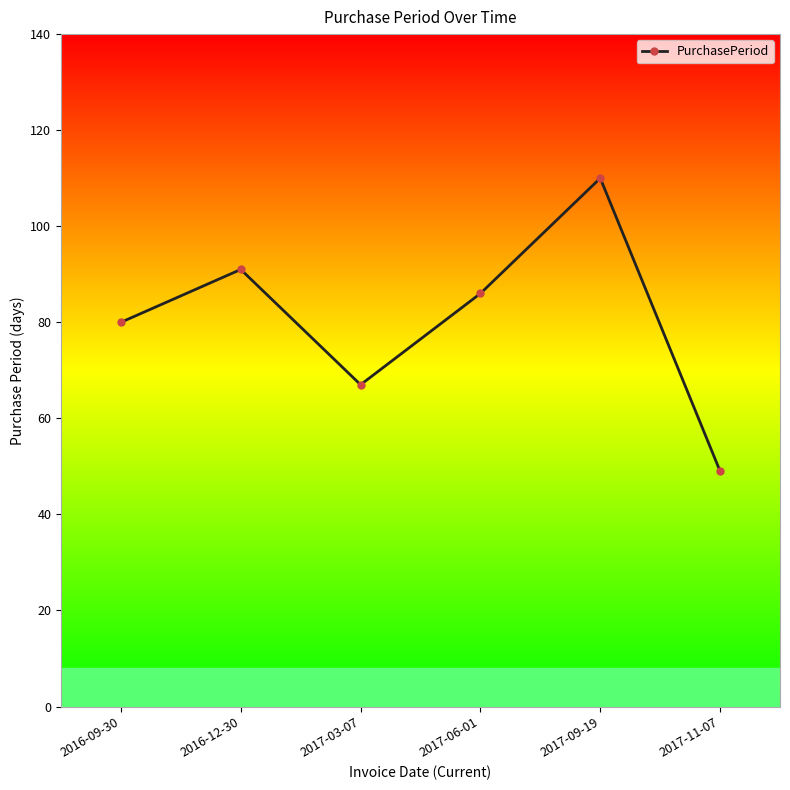

How many lines are shown in the chart?

1